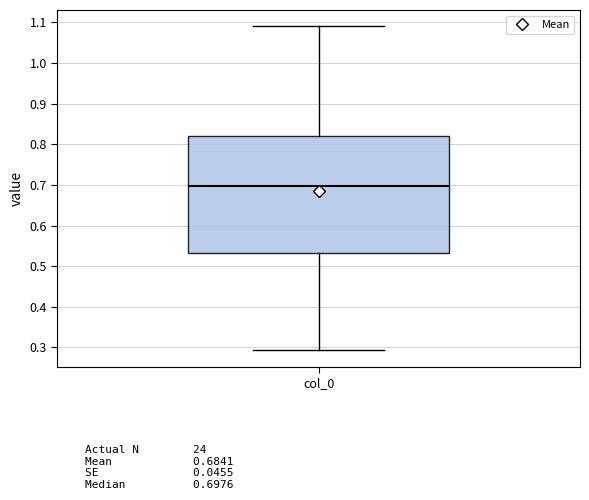

Read this box plot against the y-axis: the position of the median line, the range covered by the box, and the ends of both whiskers. The values are not printed on the chart, so give them approximately, as read against the axis.

median 0.70, box 0.53 to 0.82, whiskers 0.29 to 1.09